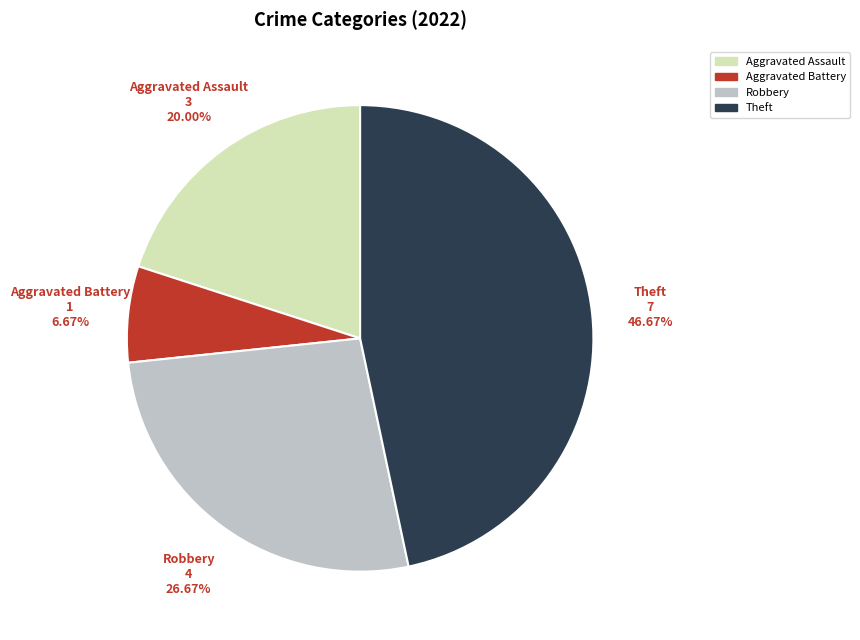

What percentage is NOT represented by Aggravated Assault?

80.0%